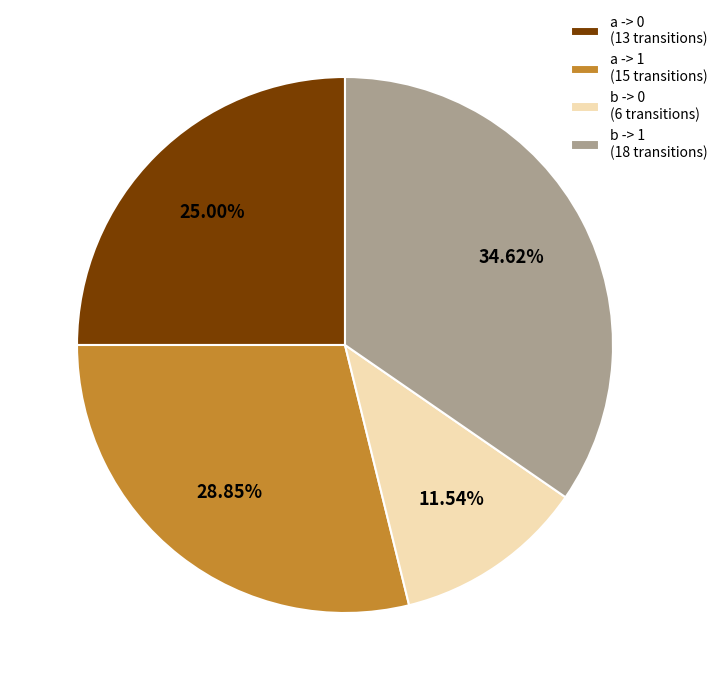

Rank the categories by value from highest to lowest.

b -> 1 (18 transitions), a -> 1 (15 transitions), a -> 0 (13 transitions), b -> 0 (6 transitions)